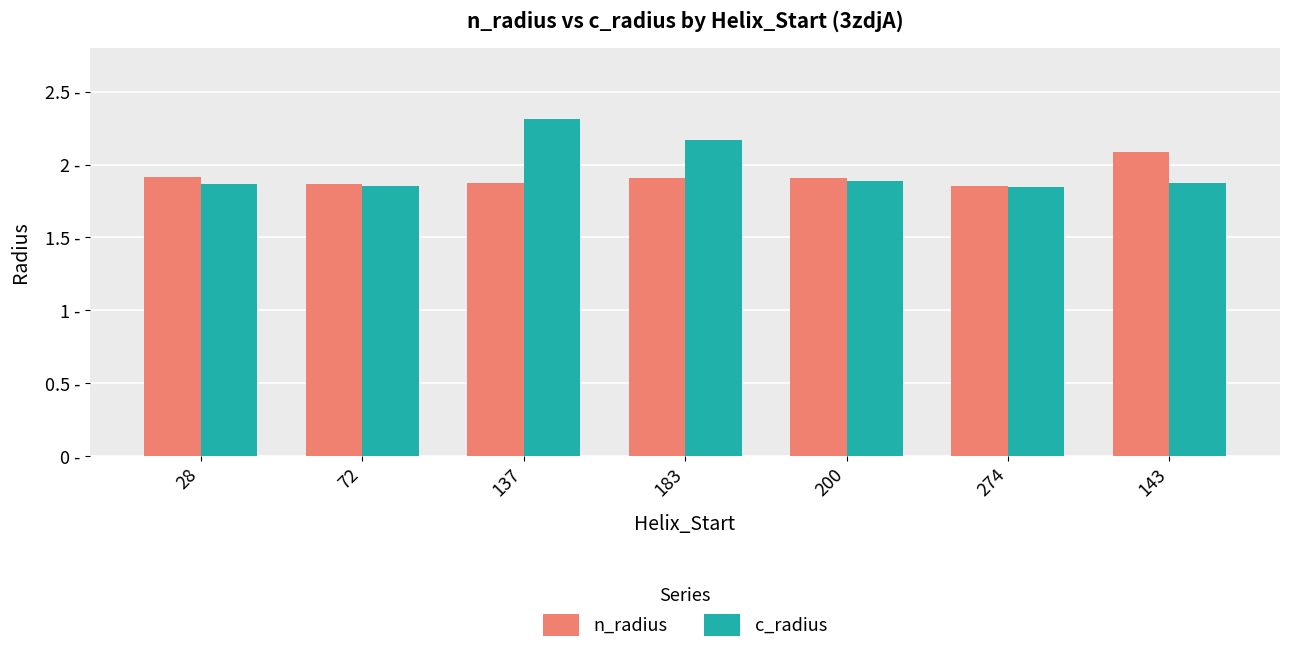

At 137, list the series in order from largest to smallest.

c_radius, n_radius